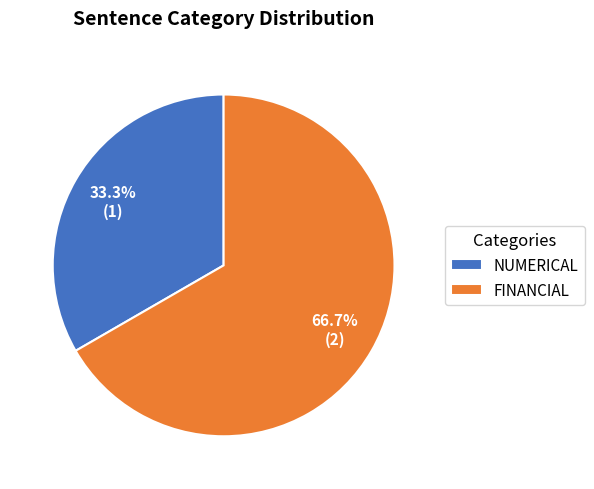

Which slice is the smallest?

NUMERICAL